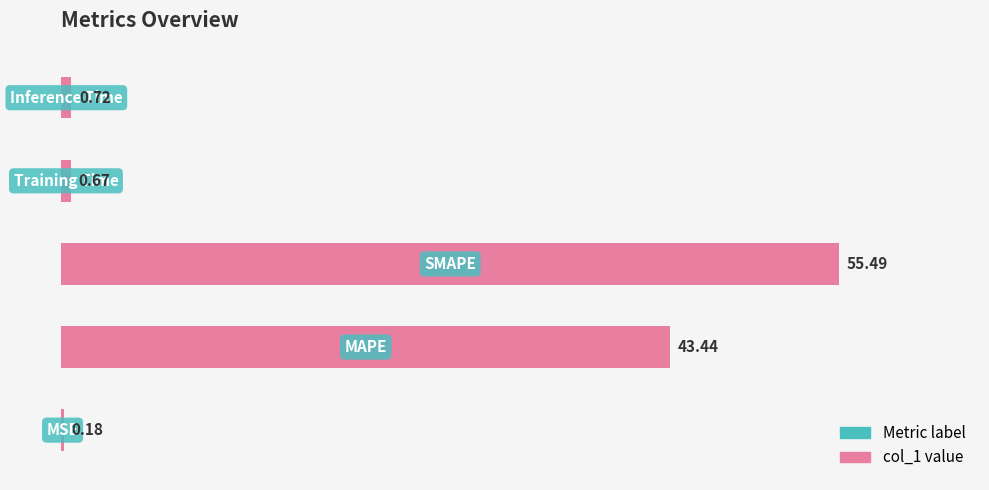

What is the sum of all values?

100.5